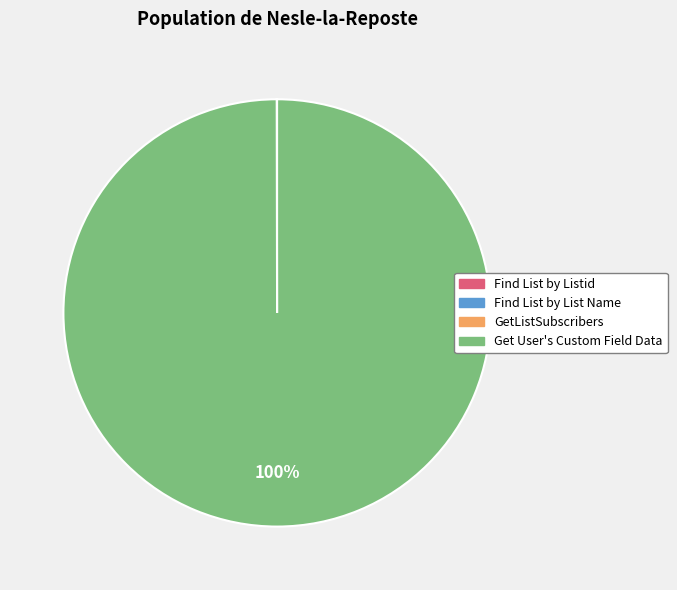

Which category has the biggest portion of the pie?

Get User's Custom Field Data